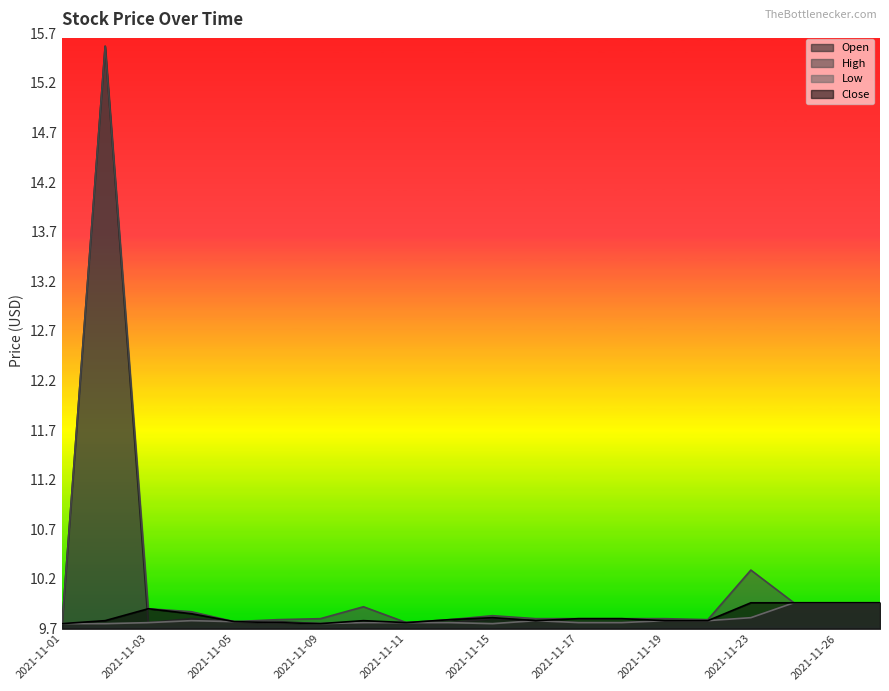

Reading right to left, what are all the values shown in this chart?

Open: 2021-11-29=9.9	2021-11-26=9.9	2021-11-24=9.9	2021-11-23=9.8	2021-11-22=9.7	2021-11-19=9.7	2021-11-18=9.7	2021-11-17=9.7	2021-11-16=9.7	2021-11-15=9.8	2021-11-12=9.7	2021-11-11=9.7	2021-11-10=9.7	2021-11-09=9.7	2021-11-08=9.7	2021-11-05=9.7	2021-11-04=9.8	2021-11-03=9.7	2021-11-02=15.5	2021-11-01=9.7
High: 2021-11-29=9.9	2021-11-26=9.9	2021-11-24=9.9	2021-11-23=10.2	2021-11-22=9.7	2021-11-19=9.8	2021-11-18=9.8	2021-11-17=9.8	2021-11-16=9.8	2021-11-15=9.8	2021-11-12=9.7	2021-11-11=9.7	2021-11-10=9.9	2021-11-09=9.8	2021-11-08=9.7	2021-11-05=9.7	2021-11-04=9.8	2021-11-03=9.9	2021-11-02=15.5	2021-11-01=9.7
Low: 2021-11-29=9.9	2021-11-26=9.9	2021-11-24=9.9	2021-11-23=9.8	2021-11-22=9.7	2021-11-19=9.7	2021-11-18=9.7	2021-11-17=9.7	2021-11-16=9.7	2021-11-15=9.7	2021-11-12=9.7	2021-11-11=9.7	2021-11-10=9.7	2021-11-09=9.7	2021-11-08=9.7	2021-11-05=9.7	2021-11-04=9.7	2021-11-03=9.7	2021-11-02=9.7	2021-11-01=9.7
Close: 2021-11-29=9.9	2021-11-26=9.9	2021-11-24=9.9	2021-11-23=9.9	2021-11-22=9.7	2021-11-19=9.7	2021-11-18=9.8	2021-11-17=9.8	2021-11-16=9.7	2021-11-15=9.8	2021-11-12=9.7	2021-11-11=9.7	2021-11-10=9.7	2021-11-09=9.7	2021-11-08=9.7	2021-11-05=9.7	2021-11-04=9.8	2021-11-03=9.9	2021-11-02=9.7	2021-11-01=9.7